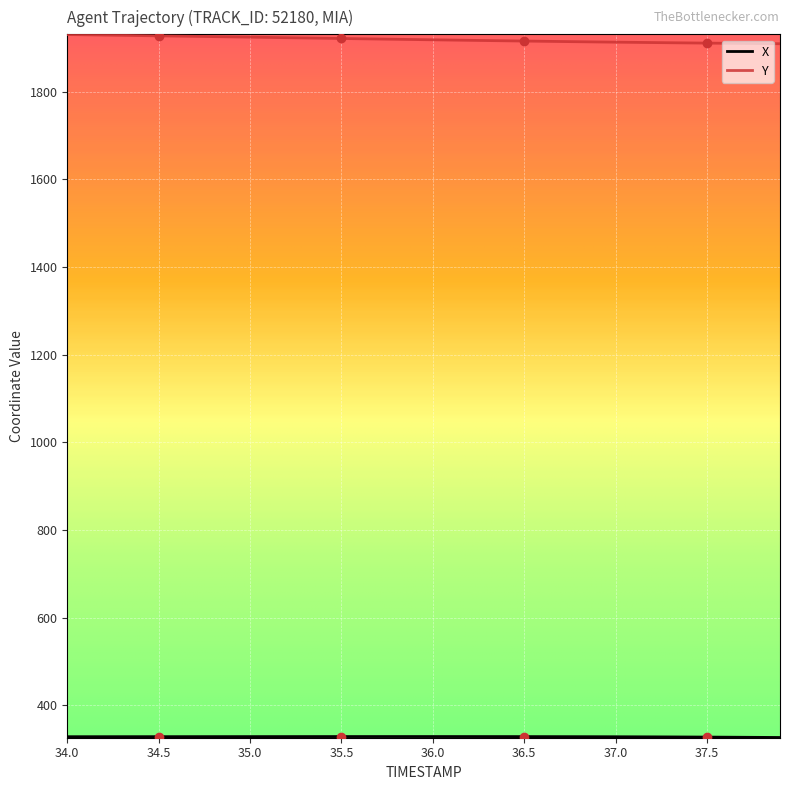

What is the maximum value shown in the chart?

1930.7